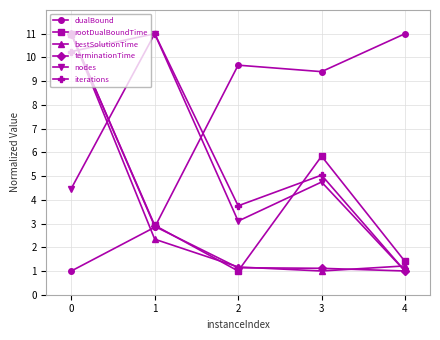

Rank the categories by nodes value from lowest to highest.

4, 2, 0, 3, 1